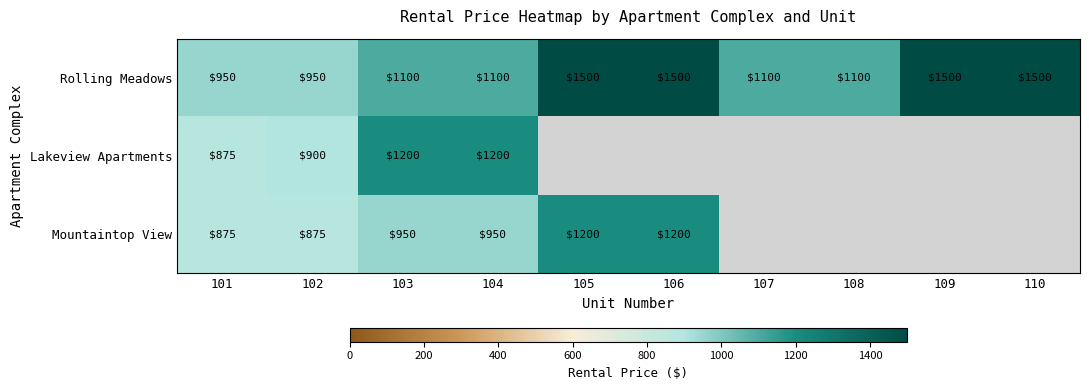

How many categories are shown in the chart?

10